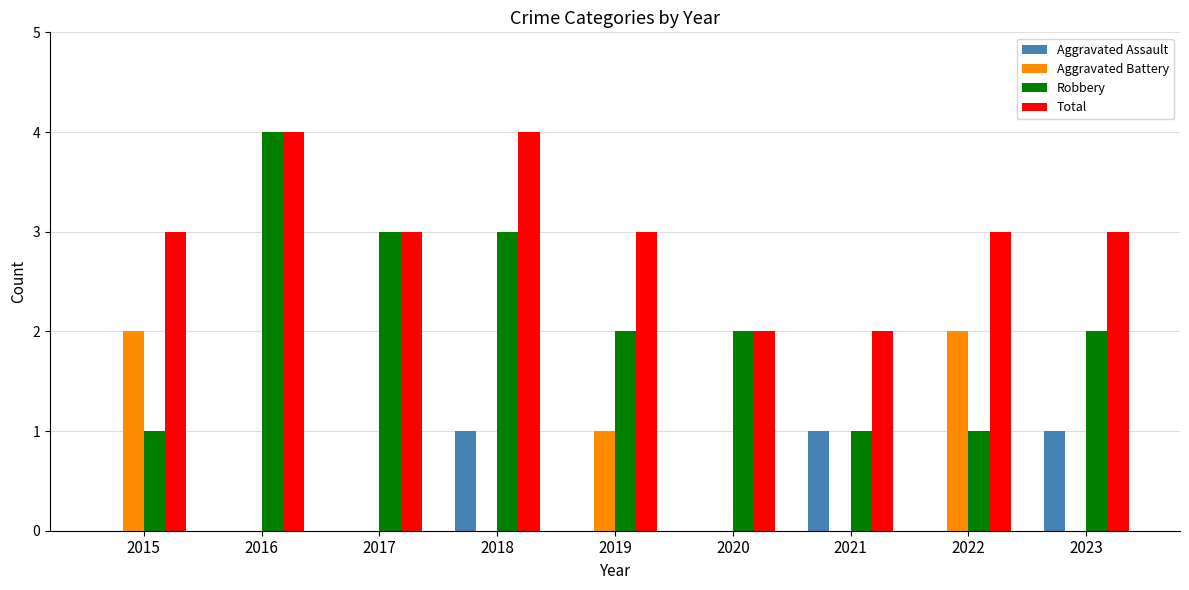

What is the greatest value displayed?

4